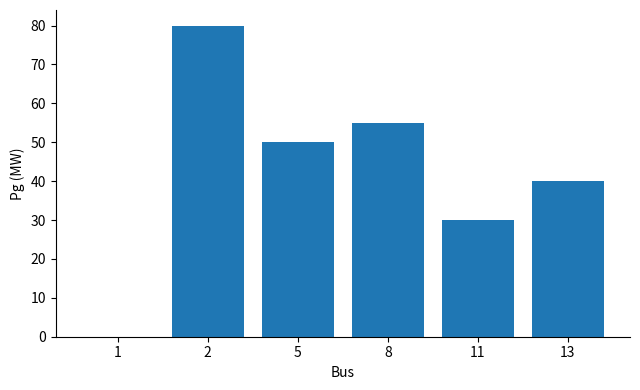

Reading left to right, transcribe all the data shown in this chart.

1=0	2=80	5=50	8=55	11=30	13=40